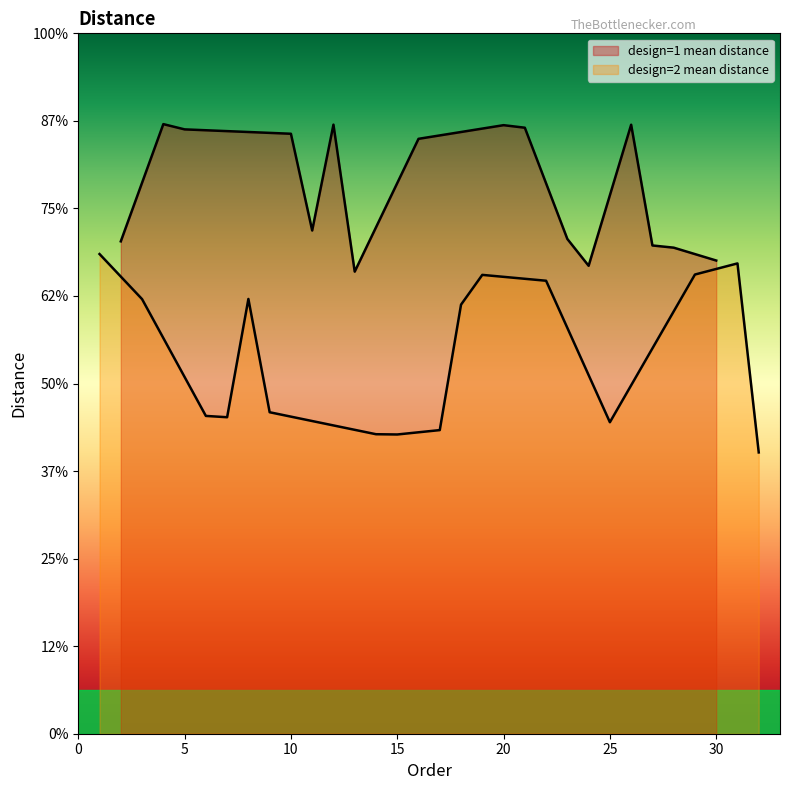

Between 4 and 16, which is larger?

4